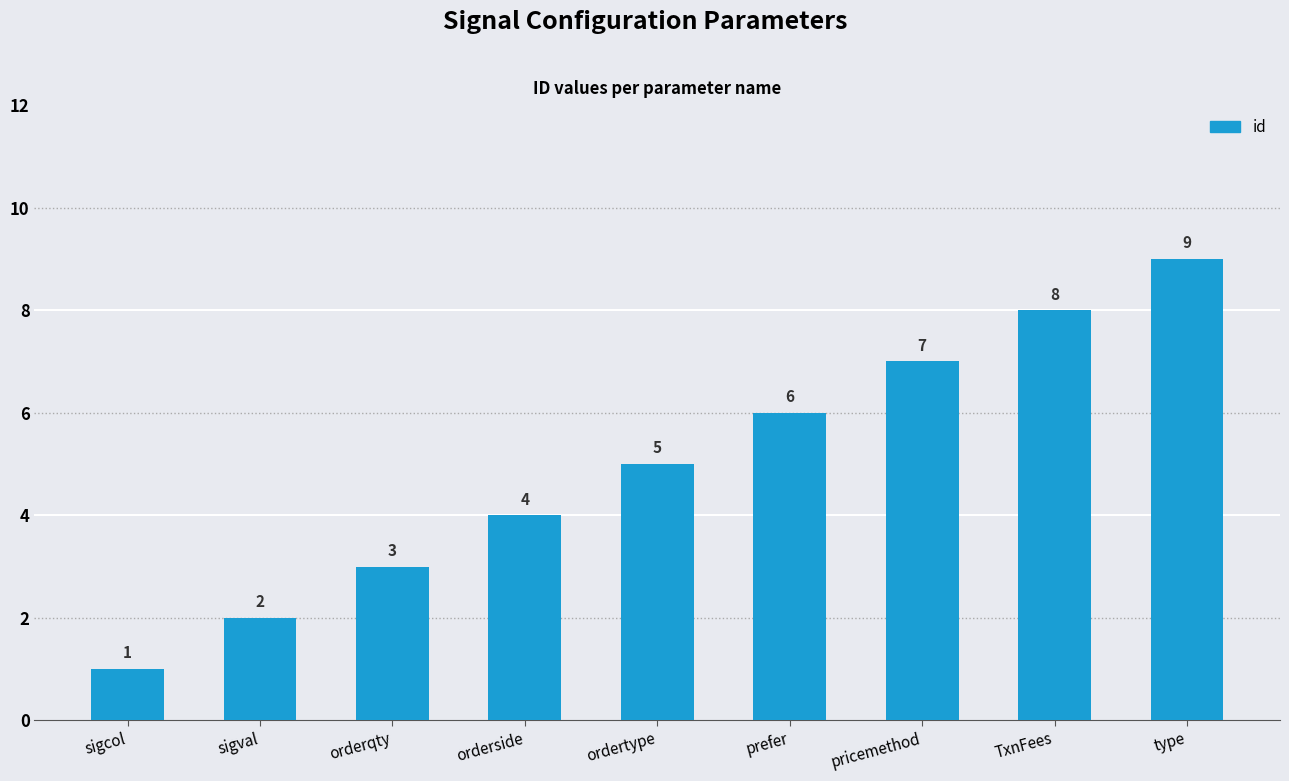

The value at TxnFees is 8. True or false?

True